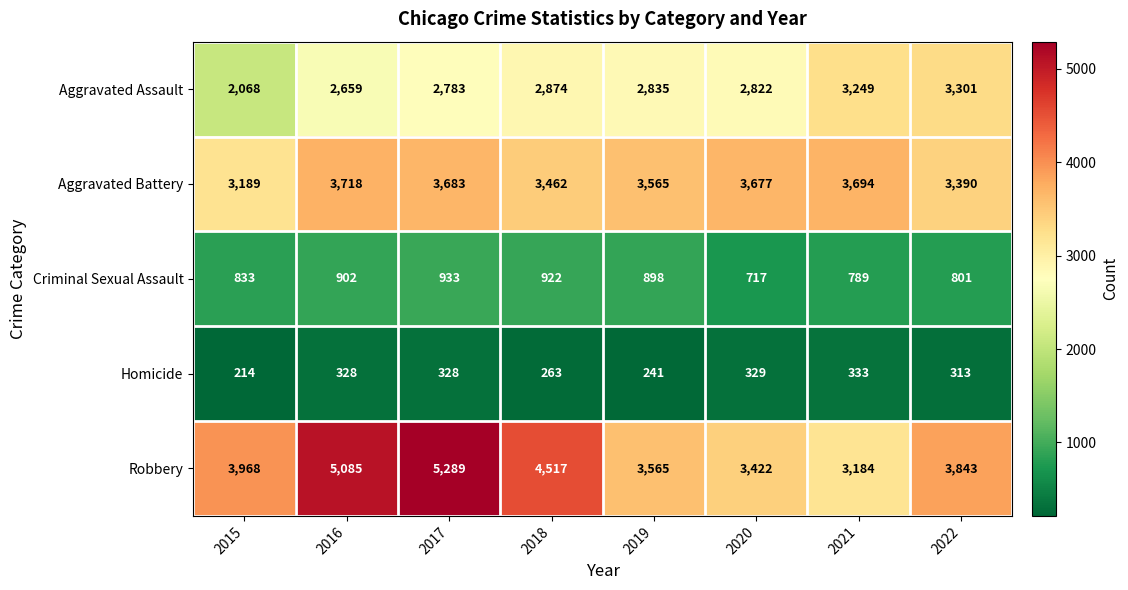

Which series has the largest total across all categories?

Robbery